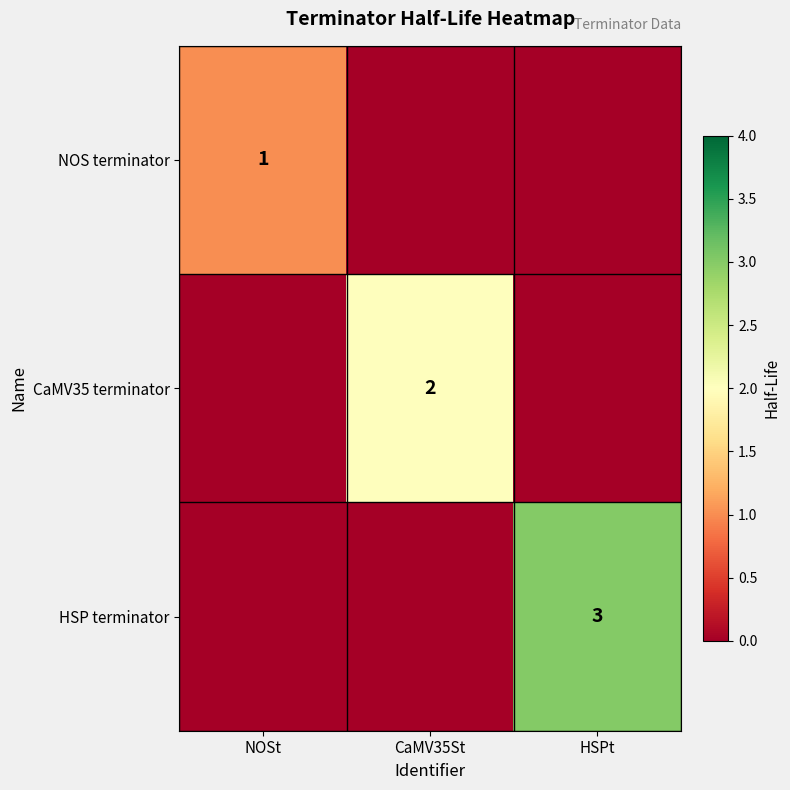

How many positive values does the CaMV35 terminator series have?

1